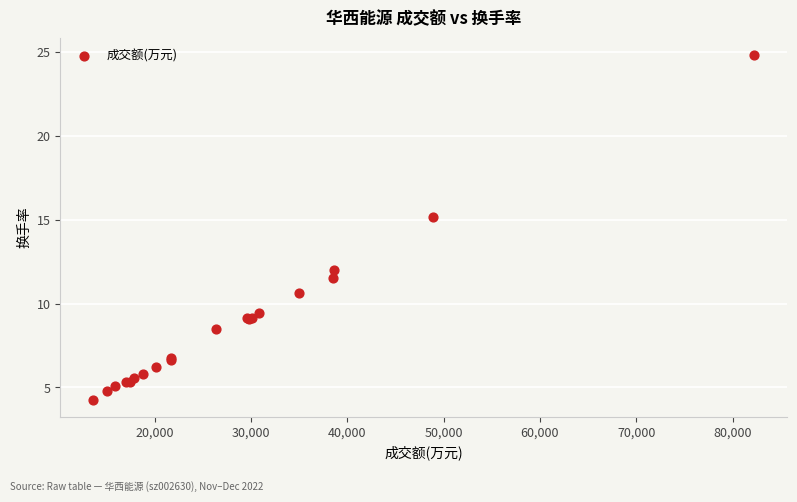

What Y value in the scatter plot is closest to 14?

15.2